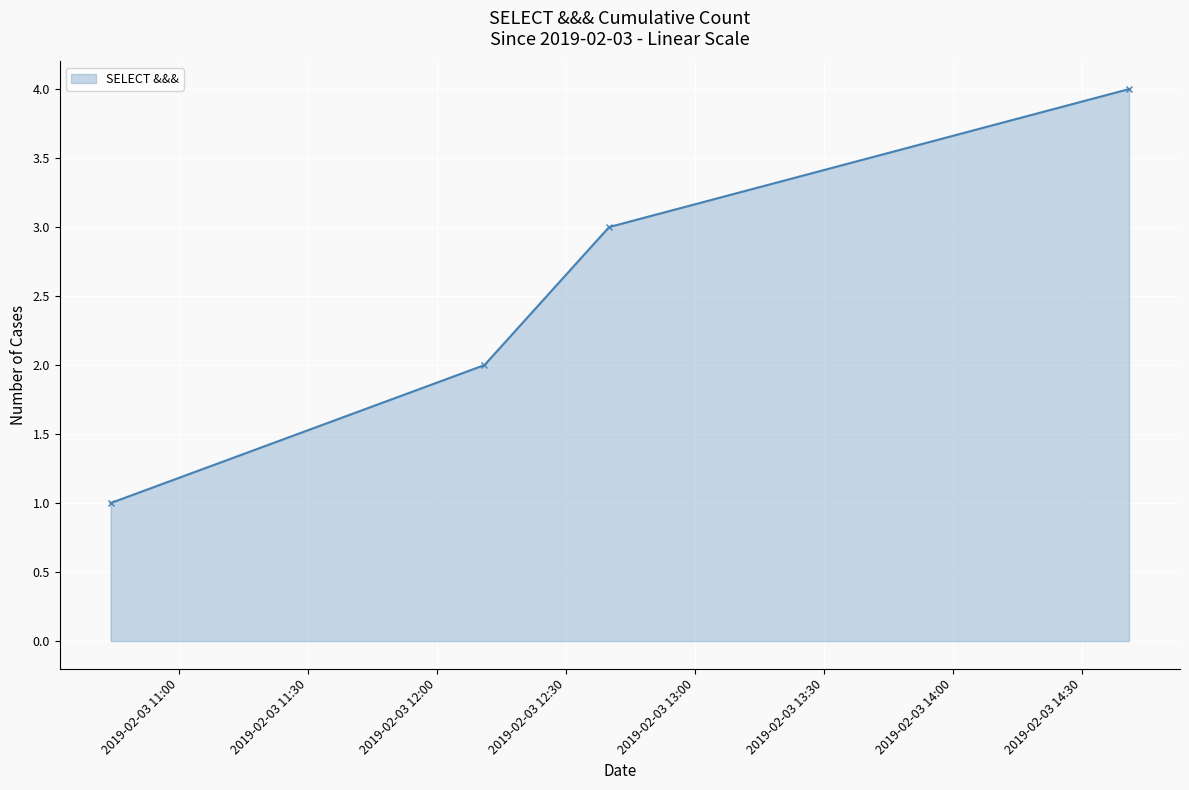

True or false: the data has more than 0 interior local peaks.

False